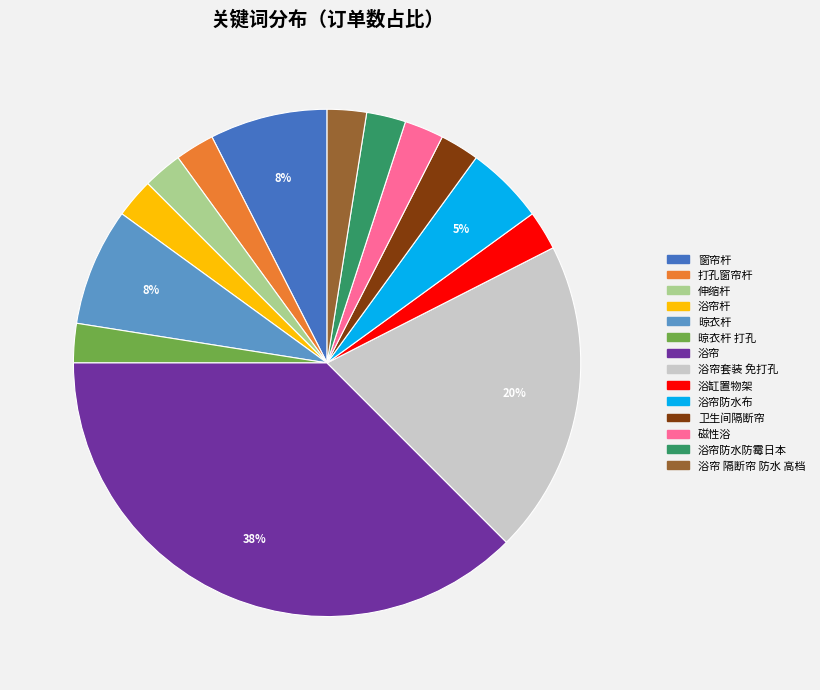

Is there a majority slice in this chart?

No